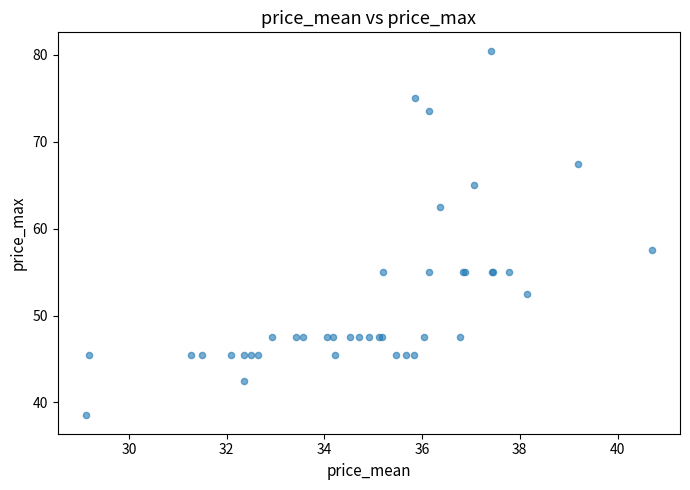

What Y value in the scatter plot is closest to 59?

57.5